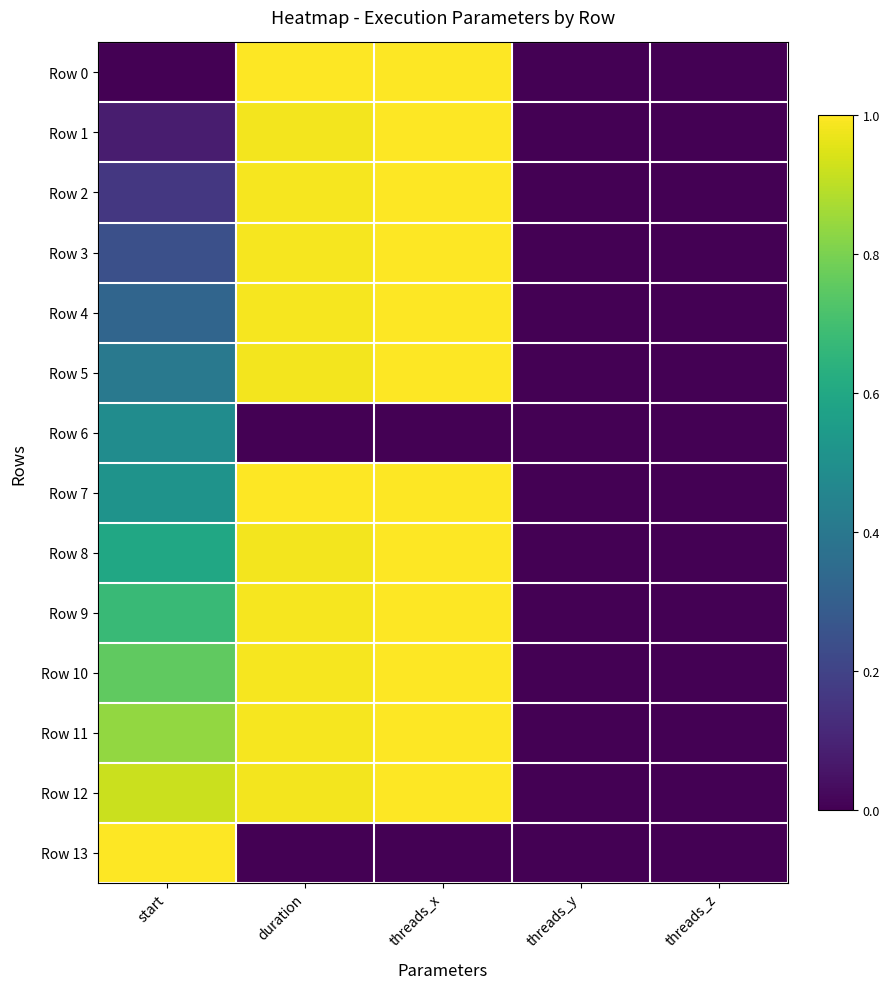

Reading right to left, extract all data points from this chart.

Row 0: threads_z=0.0	threads_y=0.0	threads_x=1.0	duration=1.0	start=0.0
Row 1: threads_z=0.0	threads_y=0.0	threads_x=1.0	duration=1.0	start=0.1
Row 2: threads_z=0.0	threads_y=0.0	threads_x=1.0	duration=1.0	start=0.2
Row 3: threads_z=0.0	threads_y=0.0	threads_x=1.0	duration=1.0	start=0.2
Row 4: threads_z=0.0	threads_y=0.0	threads_x=1.0	duration=1.0	start=0.3
Row 5: threads_z=0.0	threads_y=0.0	threads_x=1.0	duration=1.0	start=0.4
Row 6: threads_z=0.0	threads_y=0.0	threads_x=0.0	duration=0.0	start=0.5
Row 7: threads_z=0.0	threads_y=0.0	threads_x=1.0	duration=1.0	start=0.5
Row 8: threads_z=0.0	threads_y=0.0	threads_x=1.0	duration=1.0	start=0.6
Row 9: threads_z=0.0	threads_y=0.0	threads_x=1.0	duration=1.0	start=0.7
Row 10: threads_z=0.0	threads_y=0.0	threads_x=1.0	duration=1.0	start=0.8
Row 11: threads_z=0.0	threads_y=0.0	threads_x=1.0	duration=1.0	start=0.8
Row 12: threads_z=0.0	threads_y=0.0	threads_x=1.0	duration=1.0	start=0.9
Row 13: threads_z=0.0	threads_y=0.0	threads_x=0.0	duration=0.0	start=1.0